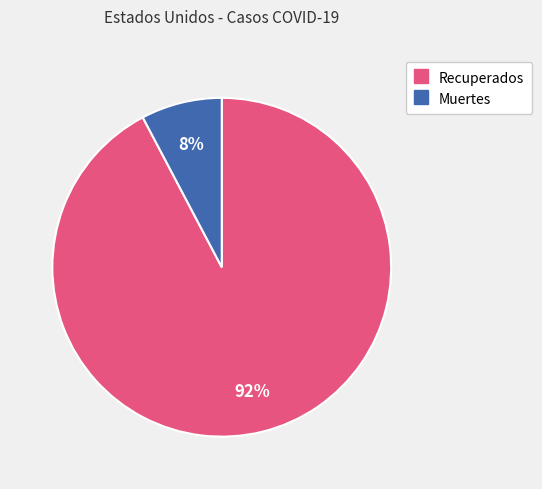

To the nearest percent, what percentage of the pie is Recuperados?

92%